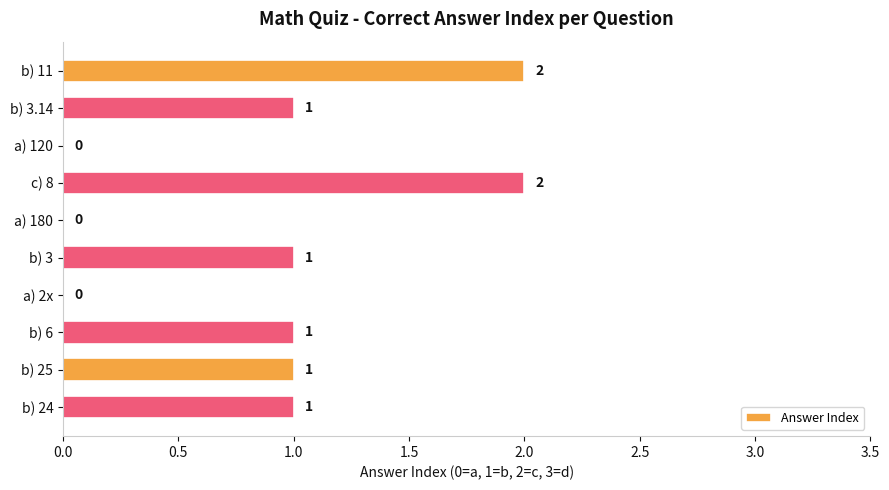

How many series are shown in this chart?

1